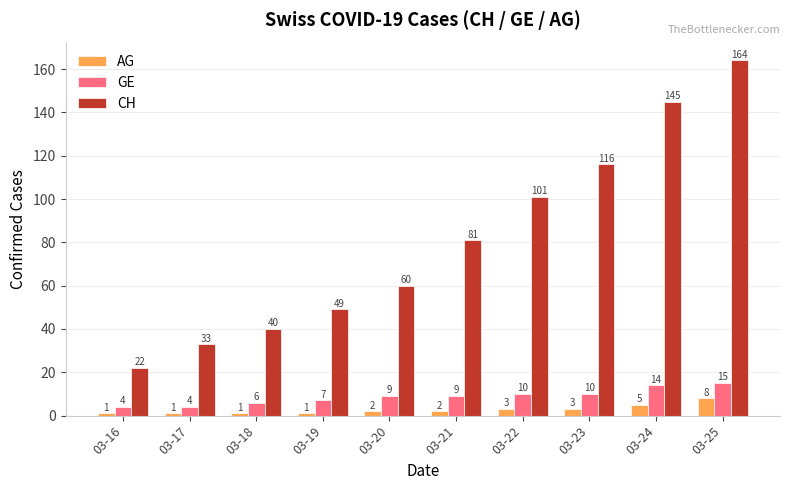

Count the AG values in the range 1 to 3.

8